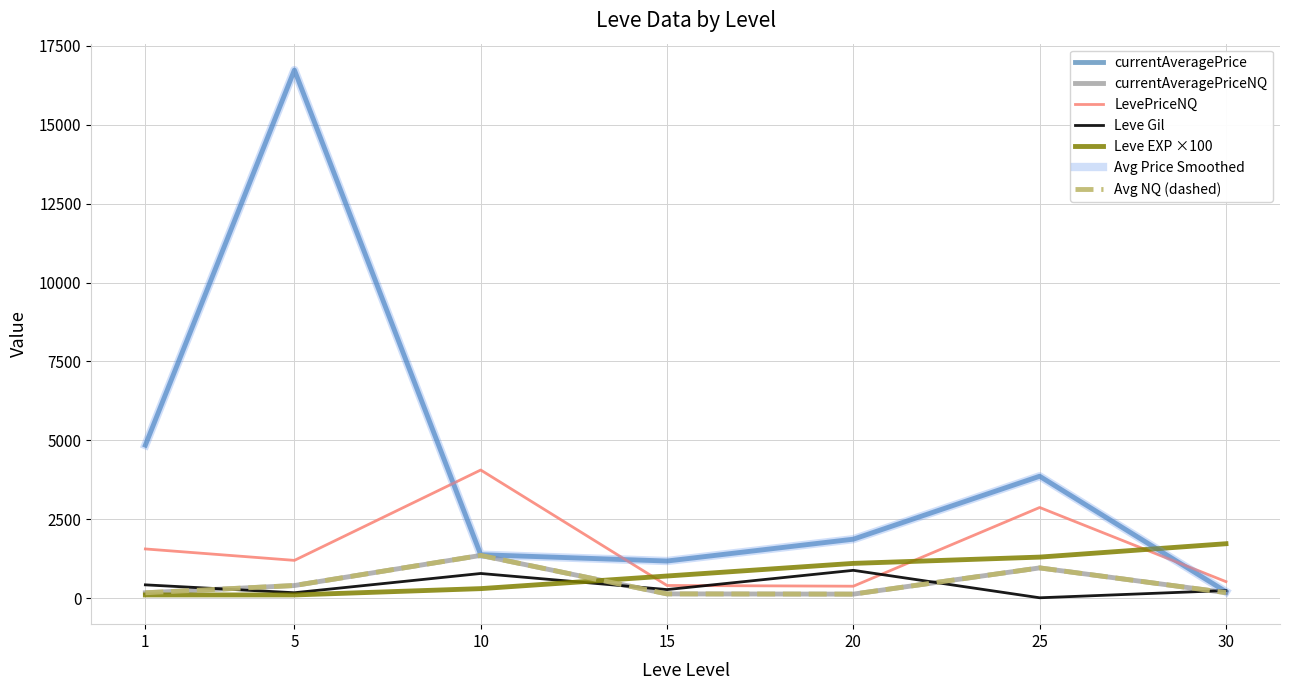

Between 1 and 30, which series saw the biggest shift?

currentAveragePrice